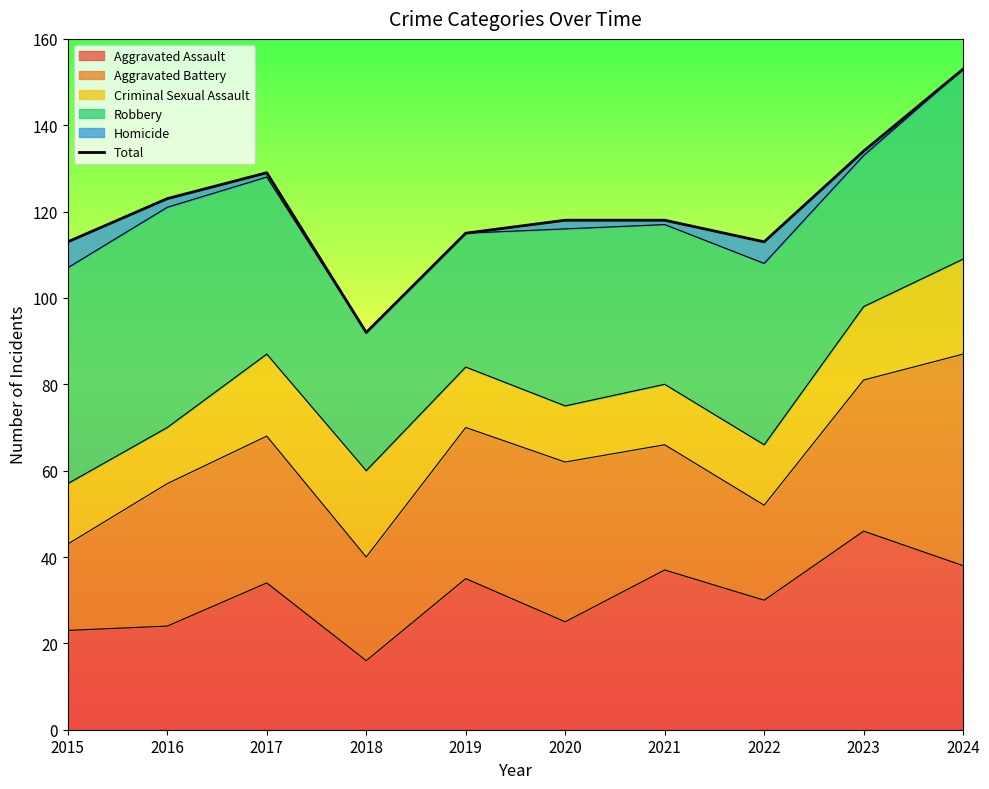

What is the average value?

121